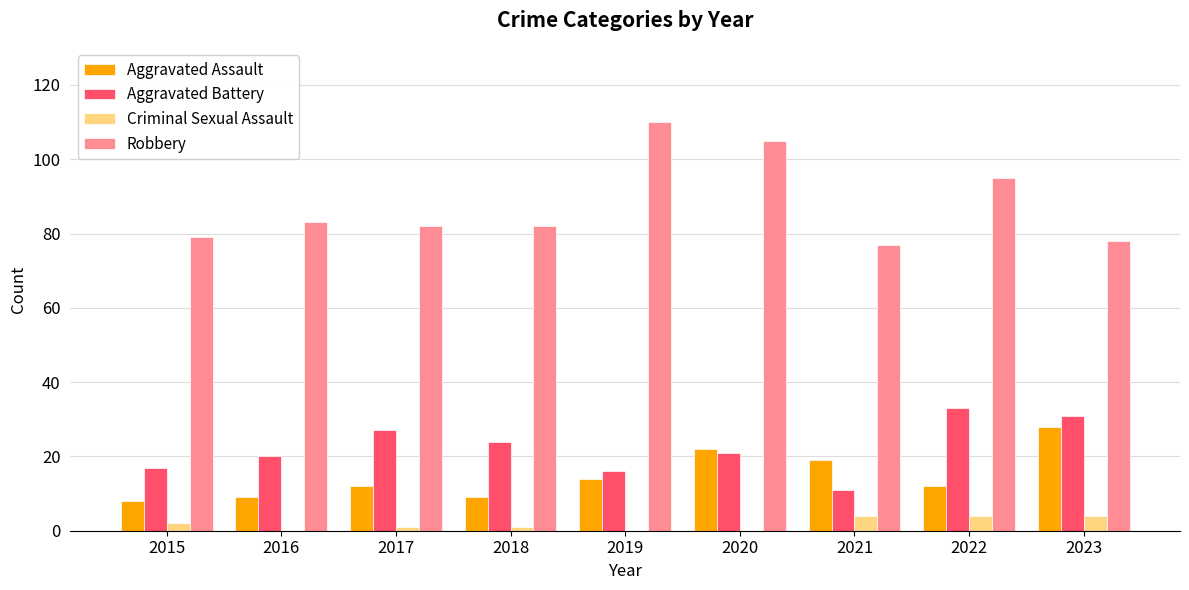

Is the value of Aggravated Assault at 2019 greater than the value of Criminal Sexual Assault at 2020?

Yes